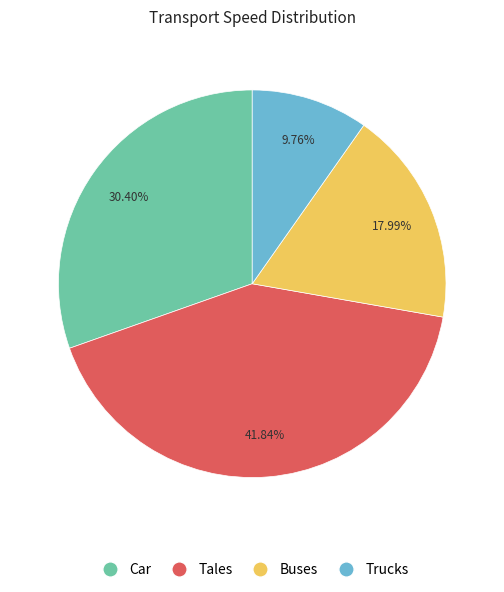

What portion of the pie excludes Buses?

82.0%